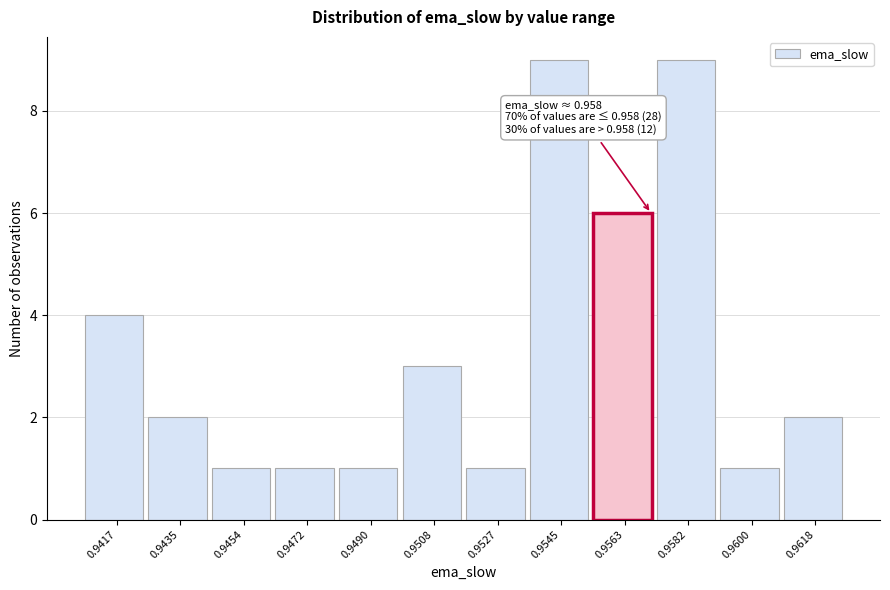

Reading left to right, list all the values displayed in this chart.

0.9417=4	0.9435=2	0.9454=1	0.9472=1	0.9490=1	0.9508=3	0.9527=1	0.9545=9	0.9563=6	0.9582=9	0.9600=1	0.9618=2